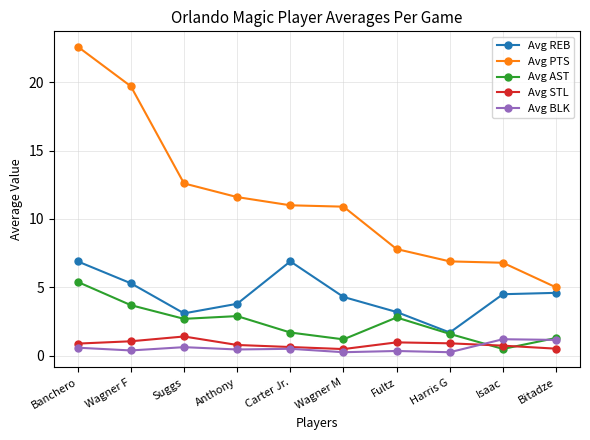

Which label corresponds to the largest value in the chart?

Banchero